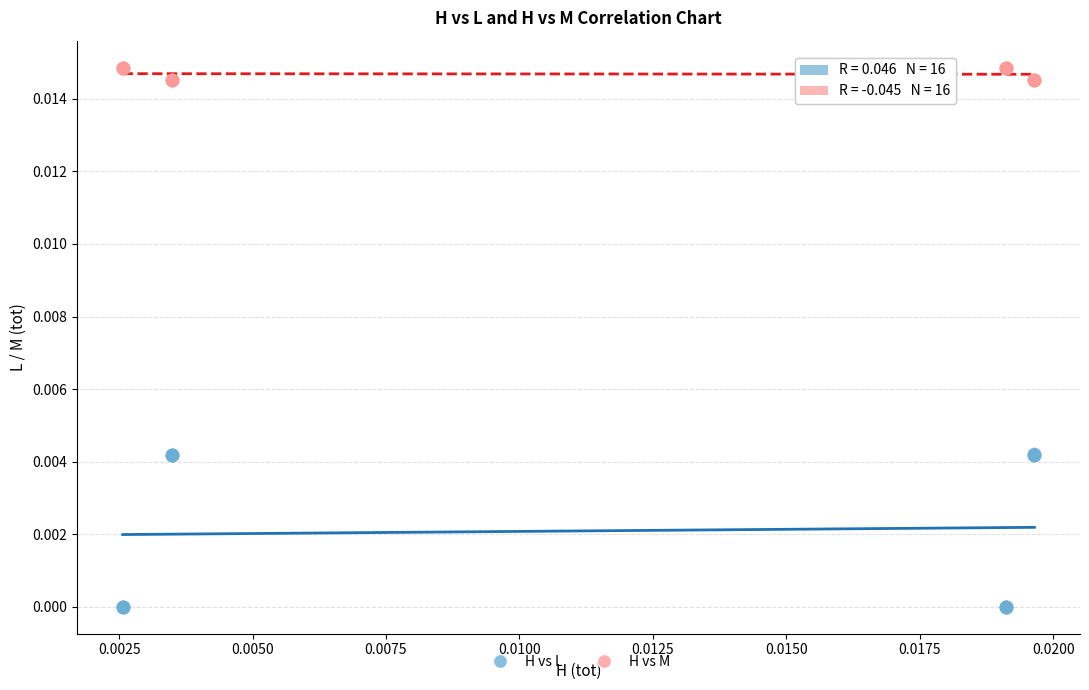

Which series contains the lowest Y value?

H vs L